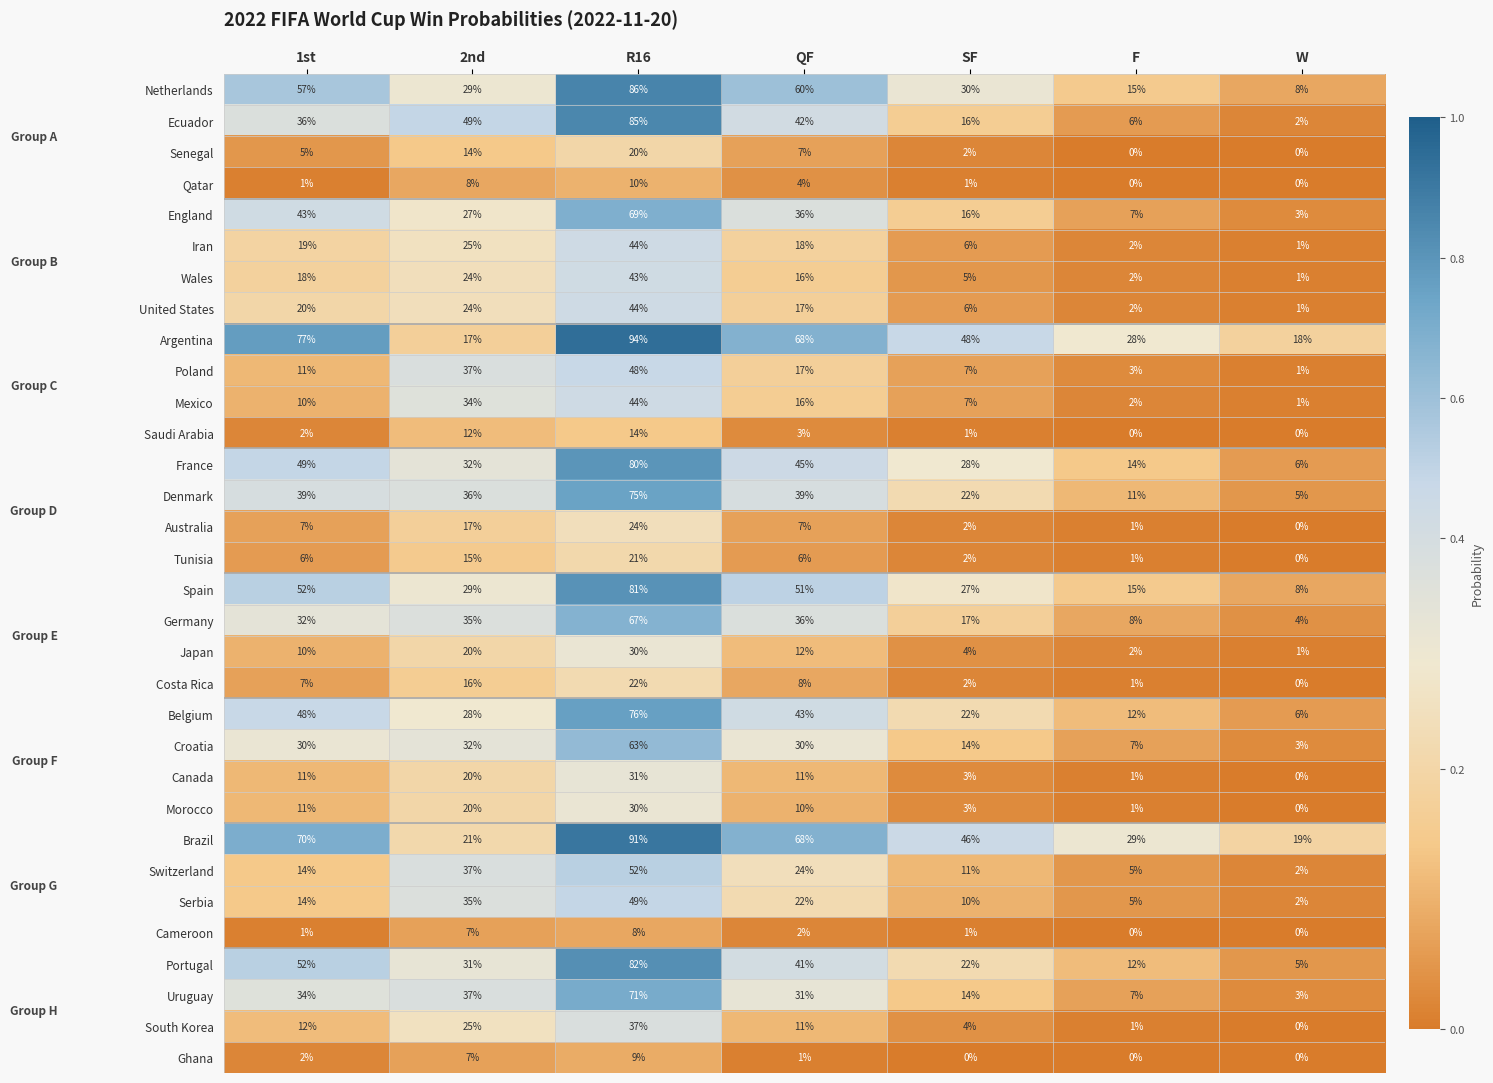

At which label does Wales first exceed 16?

1st